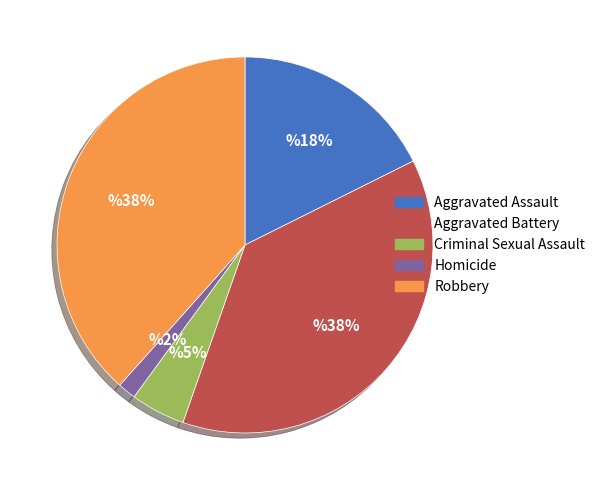

Is the sum of Aggravated Battery and Criminal Sexual Assault greater than half?

No